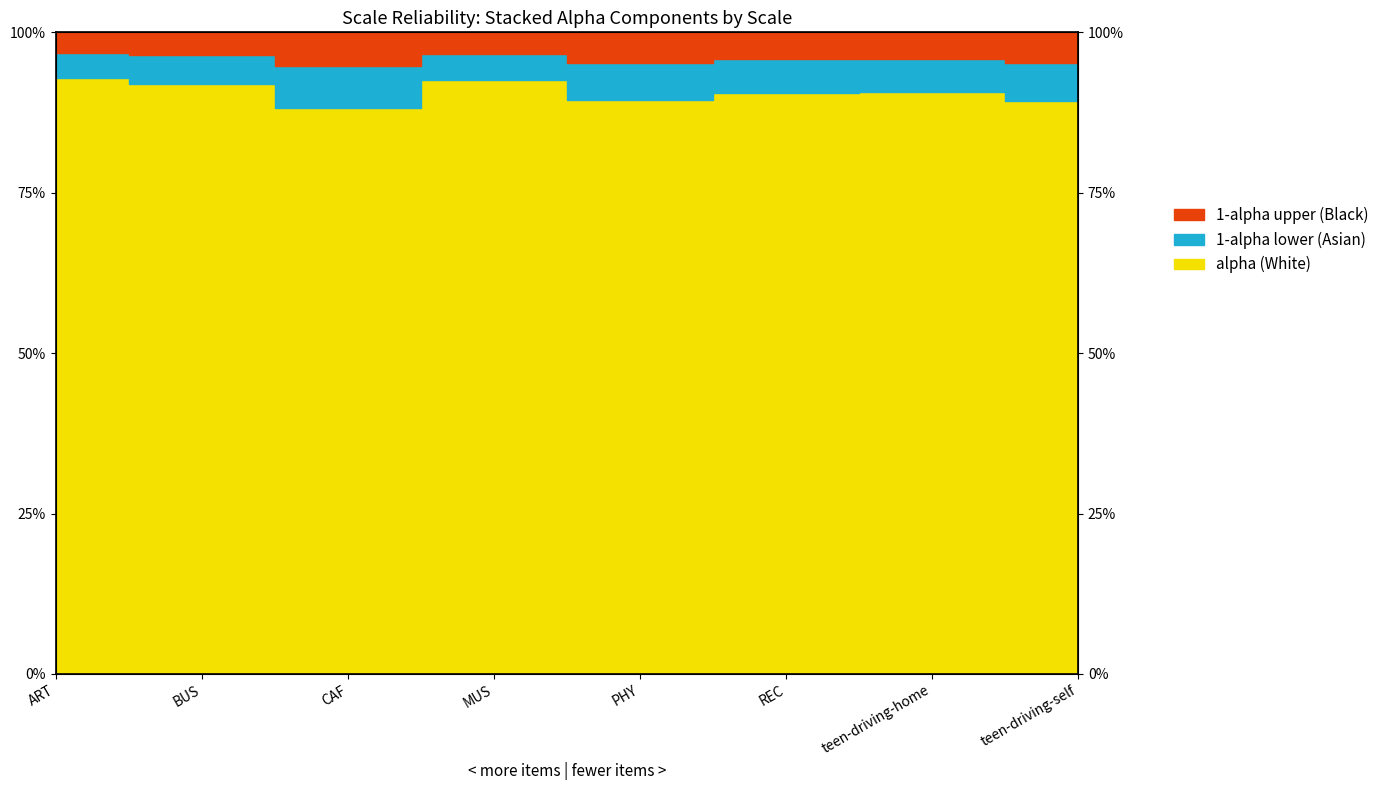

List the labels in order of value, largest first.

ART, MUS, BUS, teen-driving-home, REC, PHY, teen-driving-self, CAF